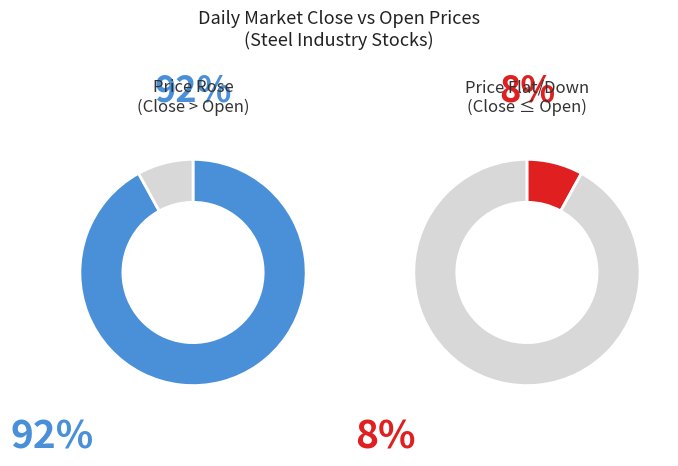

True or false: 2029 accounts for 13% of the total.

False